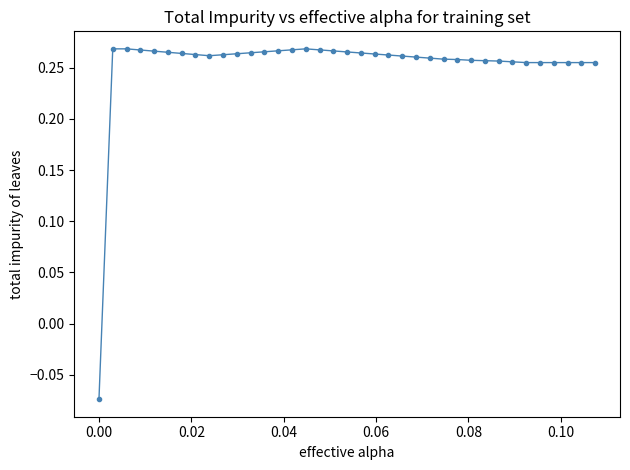

True or false: the data has more than 0 interior local peaks.

True